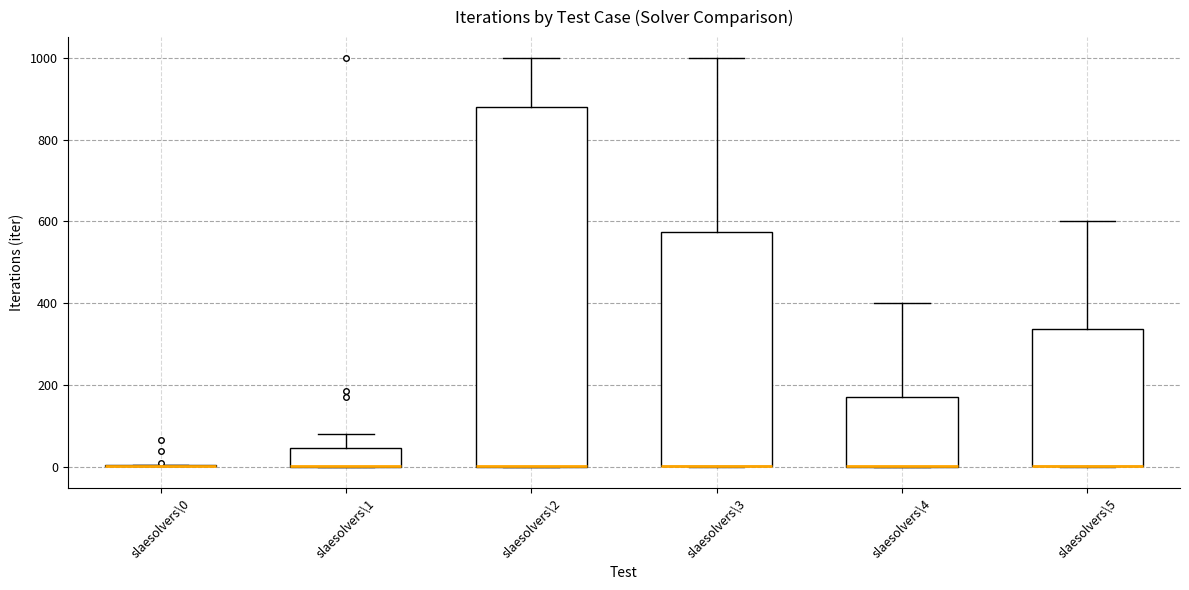

Reading left to right, transcribe this box plot: for each box, give where its median line is, the range the box spans, and where its two whiskers end, as read against the y-axis. The values are not printed on the chart, so give them approximately, as read against the axis.

slaesolvers\0: box collapsed to a line at 0, whiskers 0 to 0
slaesolvers\1: median 0 (drawn on the box's lower edge), box 0 to 40, whiskers 0 to 80
slaesolvers\2: median 0 (drawn on the box's lower edge), box 0 to 880, whiskers 0 to 1000
slaesolvers\3: median 0 (drawn on the box's lower edge), box 0 to 580, whiskers 0 to 1000
slaesolvers\4: median 0 (drawn on the box's lower edge), box 0 to 180, whiskers 0 to 400
slaesolvers\5: median 0 (drawn on the box's lower edge), box 0 to 340, whiskers 0 to 600